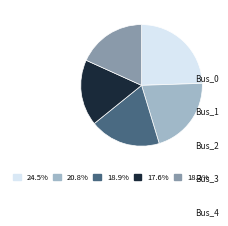

The Bus_3 slice represents 28% of the pie. True or false?

False